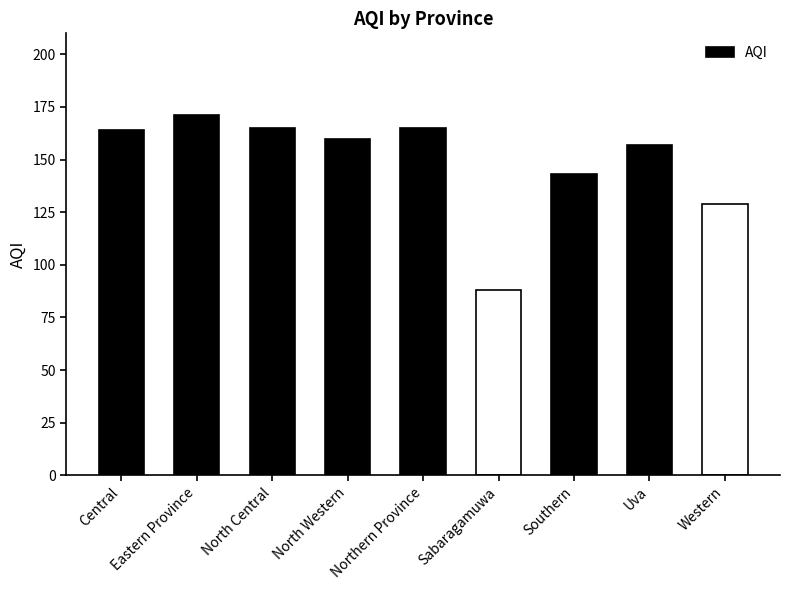

What is the smallest value displayed?

88